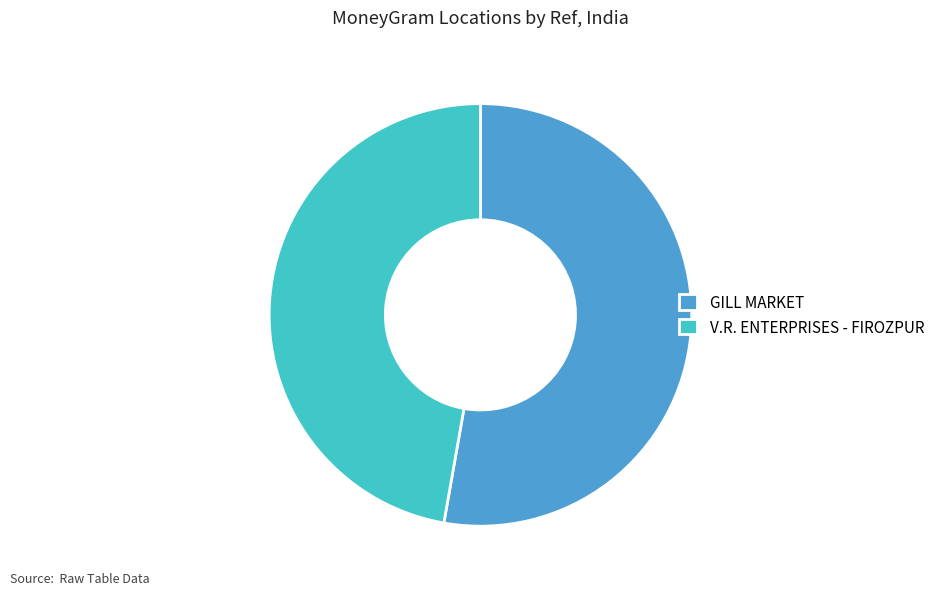

The V.R. ENTERPRISES - FIROZPUR slice represents 42% of the pie. True or false?

False